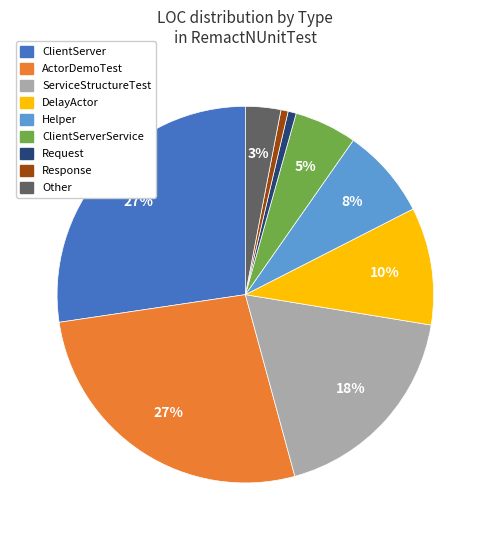

Is there any slice that represents more than half of the pie?

No